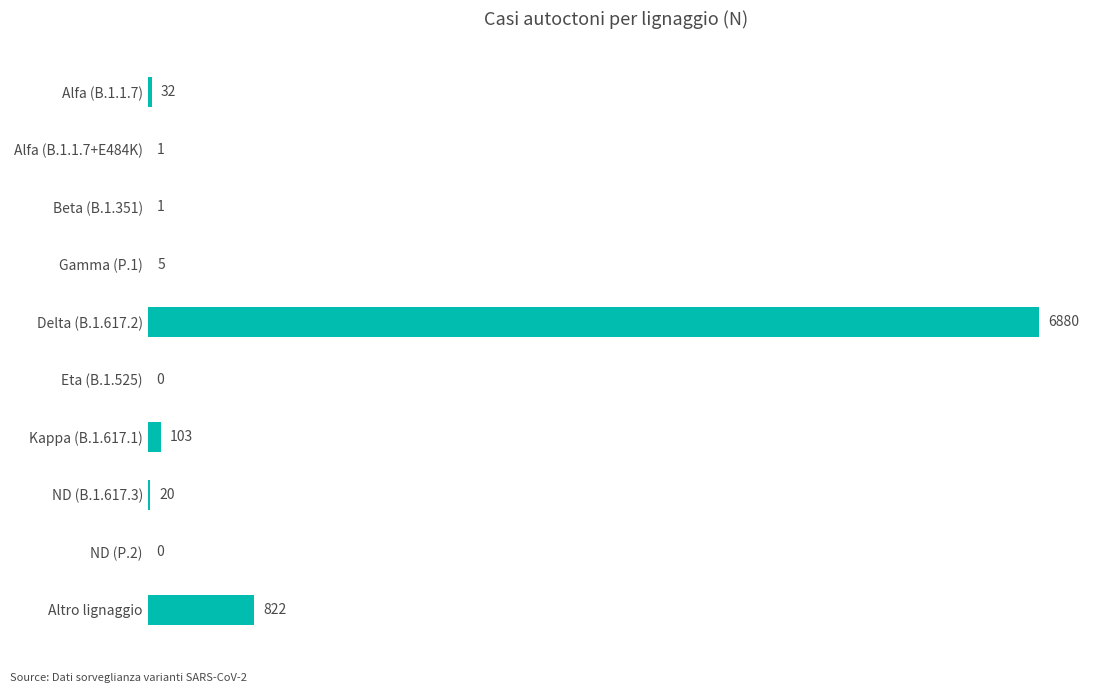

Which has a higher value, Beta (B.1.351) or Altro lignaggio?

Altro lignaggio